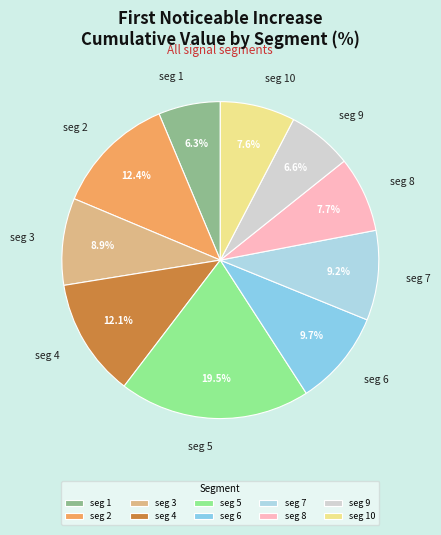

Is seg 8 the majority of the pie?

No